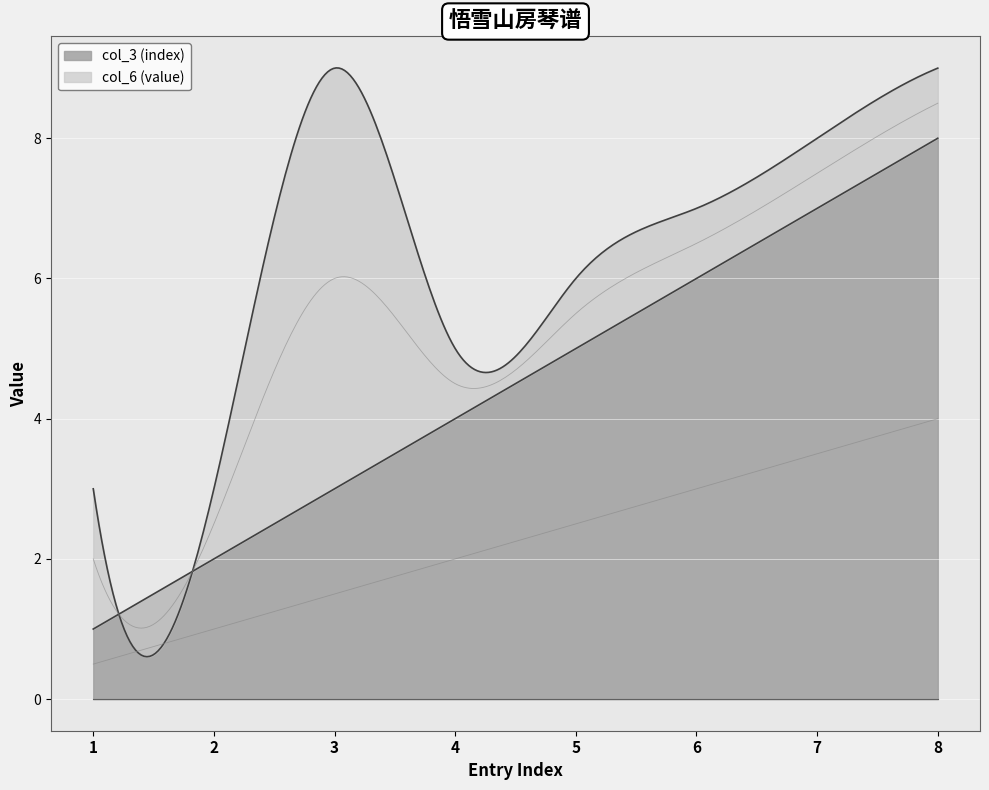

Where do col_6 (value) and col_3 (index) first cross each other?

1 and 2